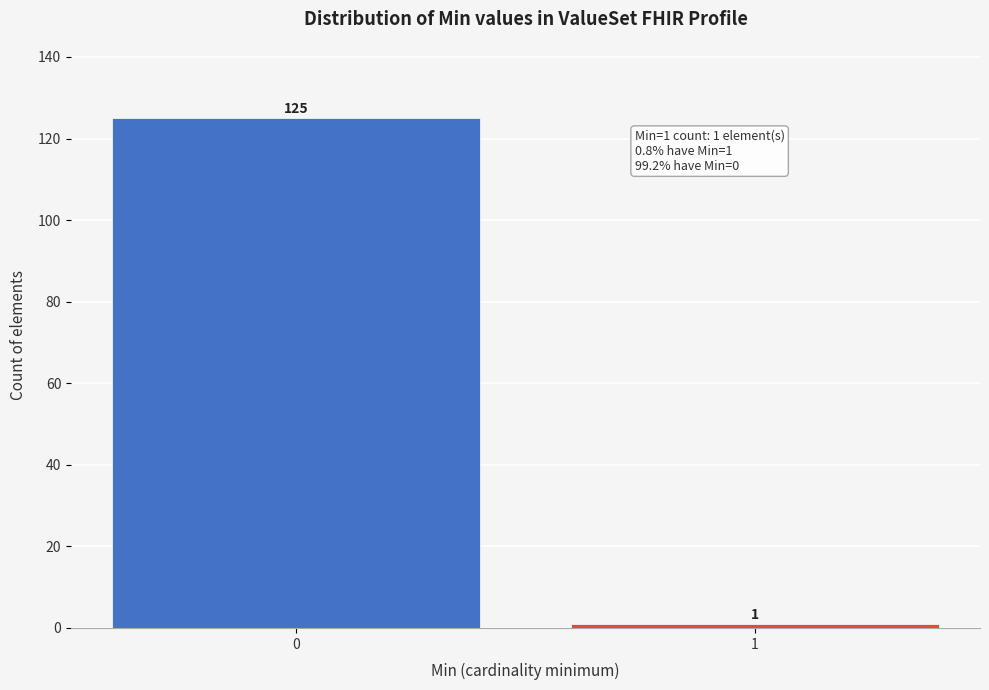

Reading right to left, extract all data points from this chart.

1=1	0=125